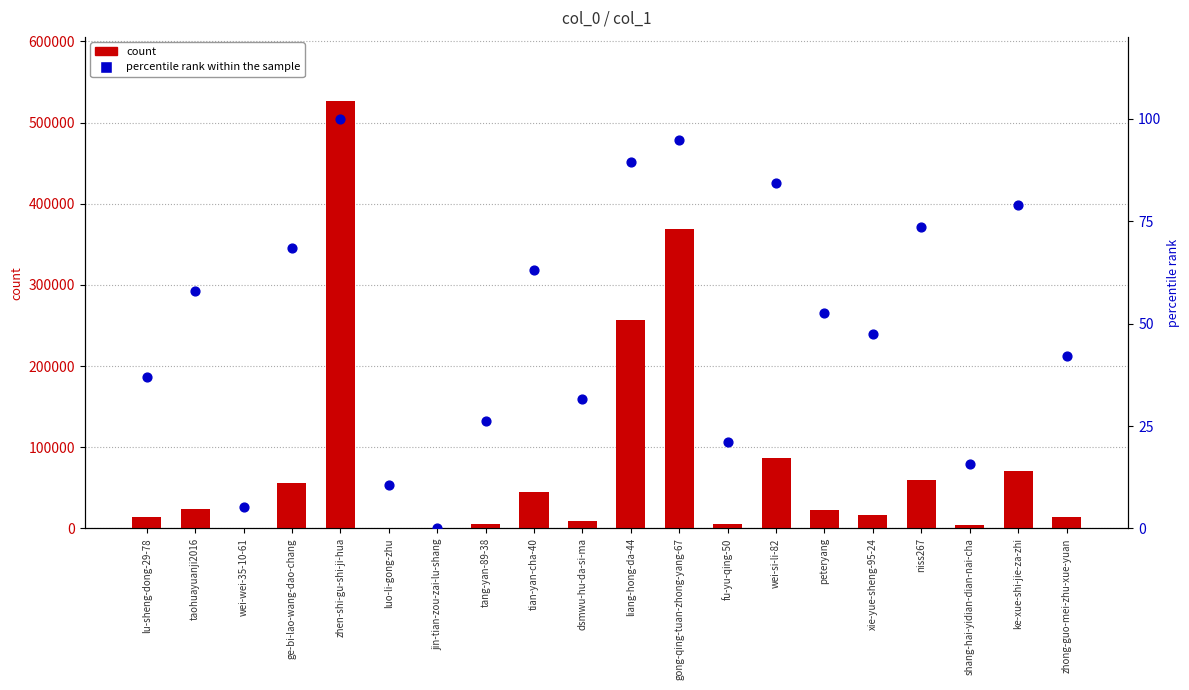

Which series reaches the minimum Y coordinate?

percentile rank within the sample